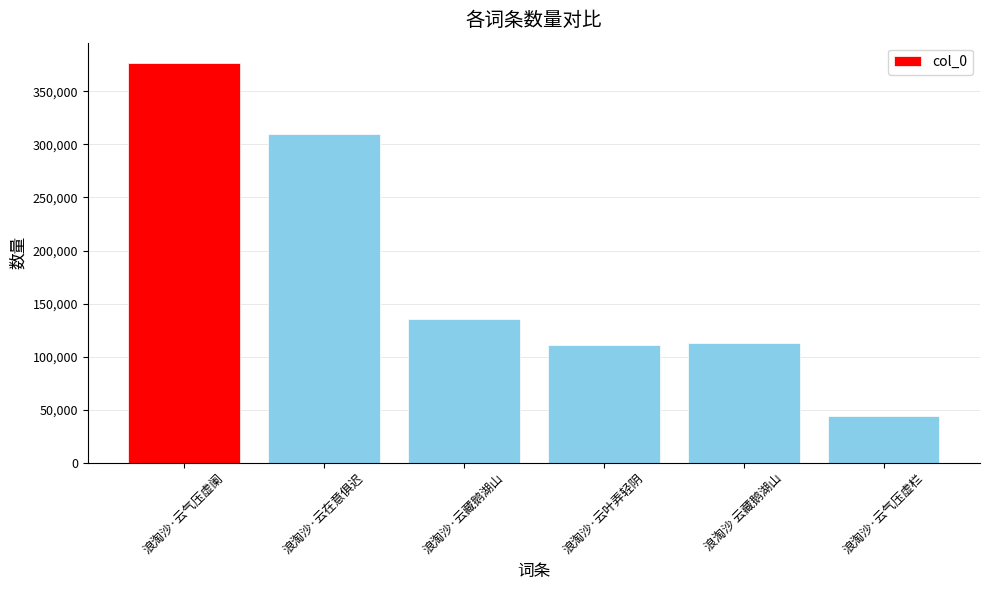

Approximately how many times larger is the value at 浪淘沙·云在意俱迟 compared to 浪淘沙 云藏鹅湖山?

2.7